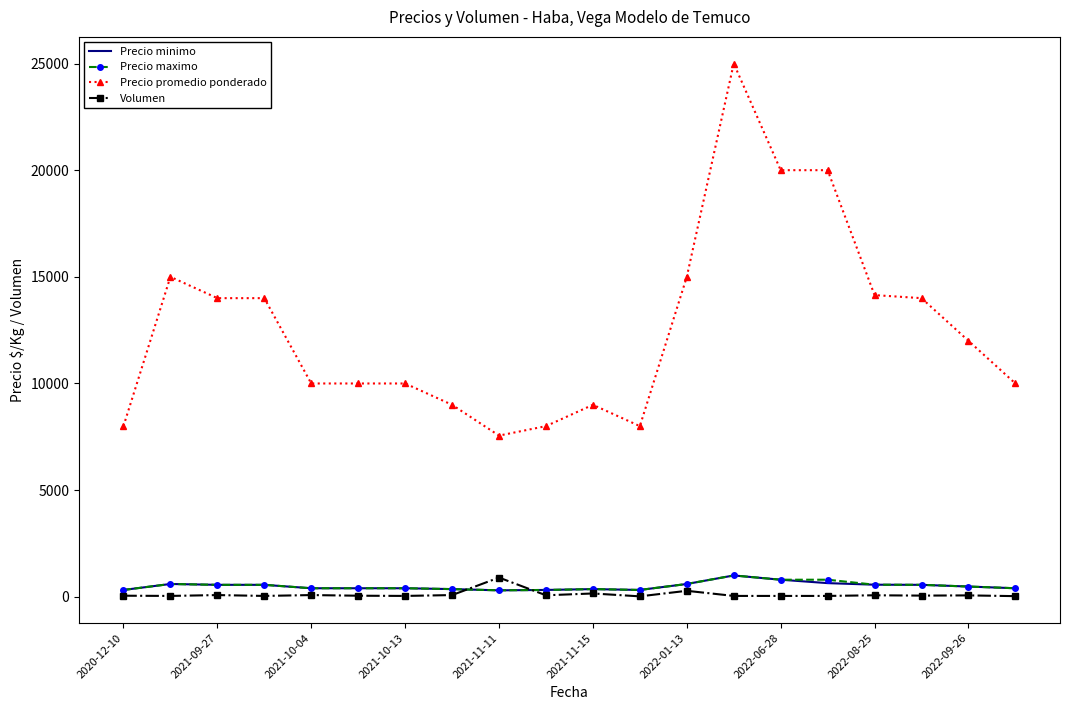

True or false: Precio promedio ponderado and Precio minimo intersect in this chart.

False